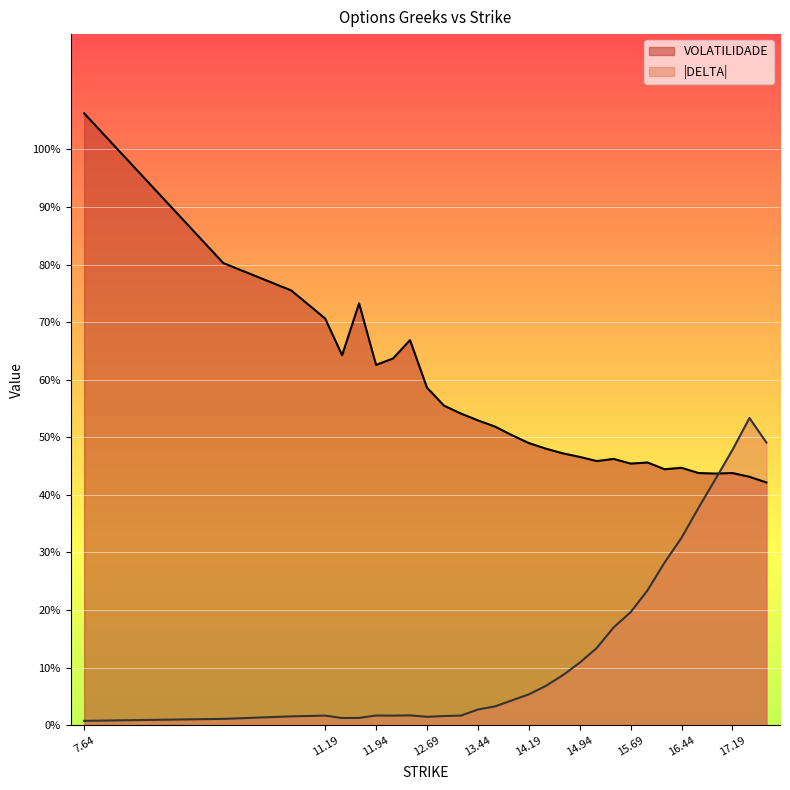

What is the sum of all VOLATILIDADE values?

16.7